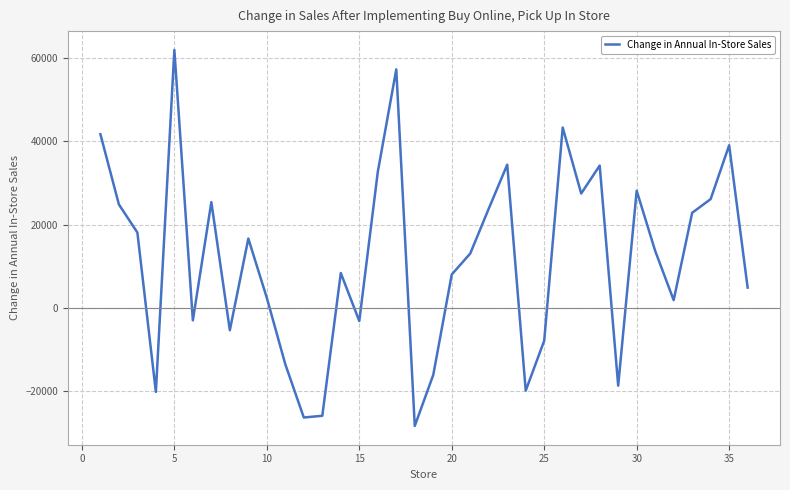

What is the maximum value shown in the chart?

62021.9